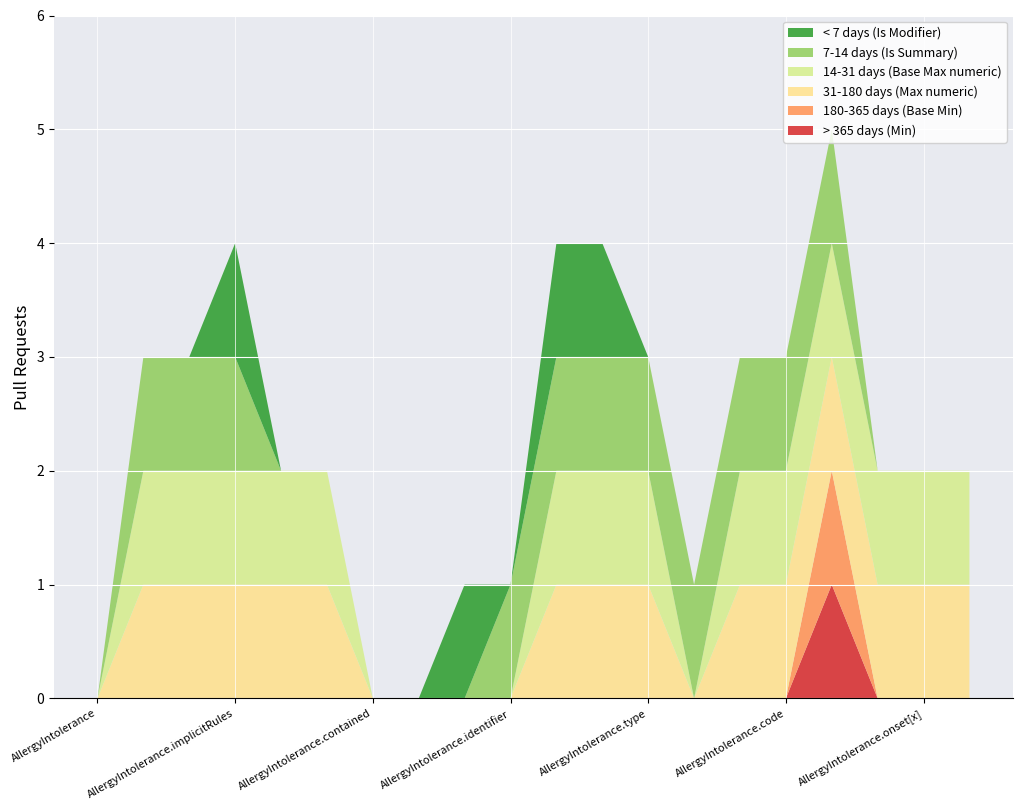

Reading right to left, list all the values displayed in this chart.

> 365 days (Min): 0	0	0	1	0	0	0	0	0	0	0	0	0	0	0	0	0	0	0	0
180-365 days (Base Min): 0	0	0	1	0	0	0	0	0	0	0	0	0	0	0	0	0	0	0	0
31-180 days (Max numeric): 1	1	1	1	1	1	0	1	1	1	0	0	0	0	1	1	1	1	1	0
14-31 days (Base Max numeric): 1	1	1	1	1	1	0	1	1	1	0	0	0	0	1	1	1	1	1	0
7-14 days (Is Summary): 0	0	0	1	1	1	1	1	1	1	1	0	0	0	0	0	1	1	1	0
< 7 days (Is Modifier): 0	0	0	0	0	0	0	0	1	1	0	1	0	0	0	0	1	0	0	0